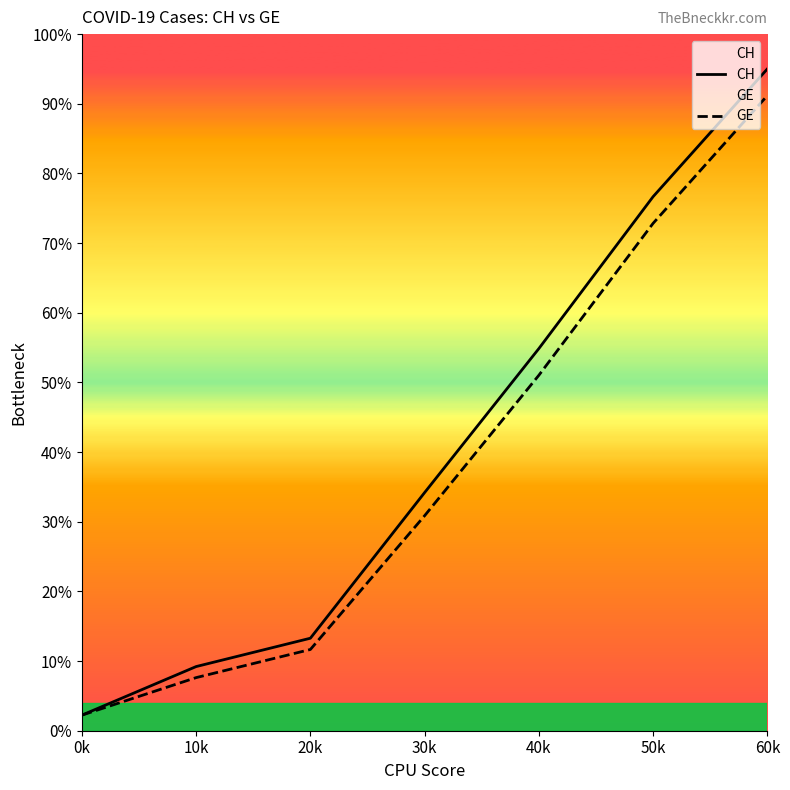

What are all the series names shown in the legend?

CH, GE